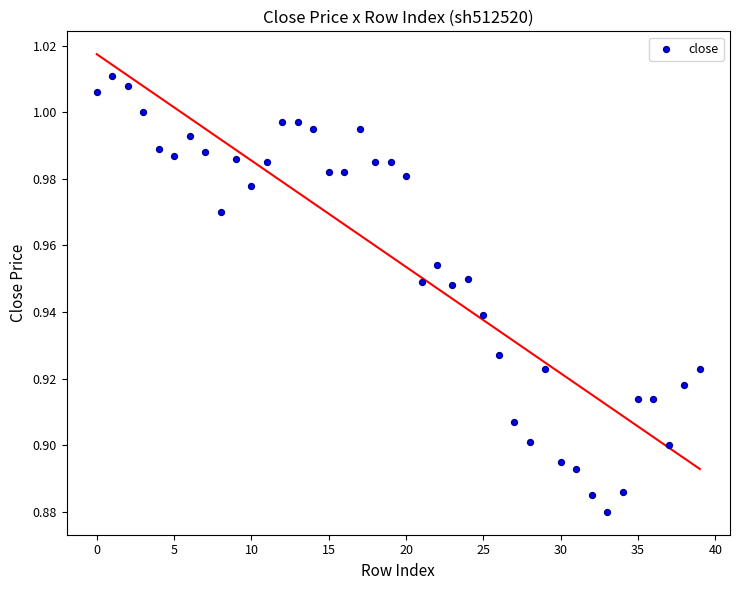

How many points are shown in the scatter plot?

40